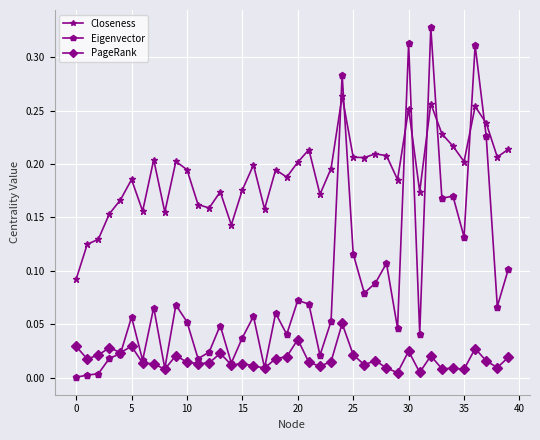

Is this an area chart (filled region under the line)?

No